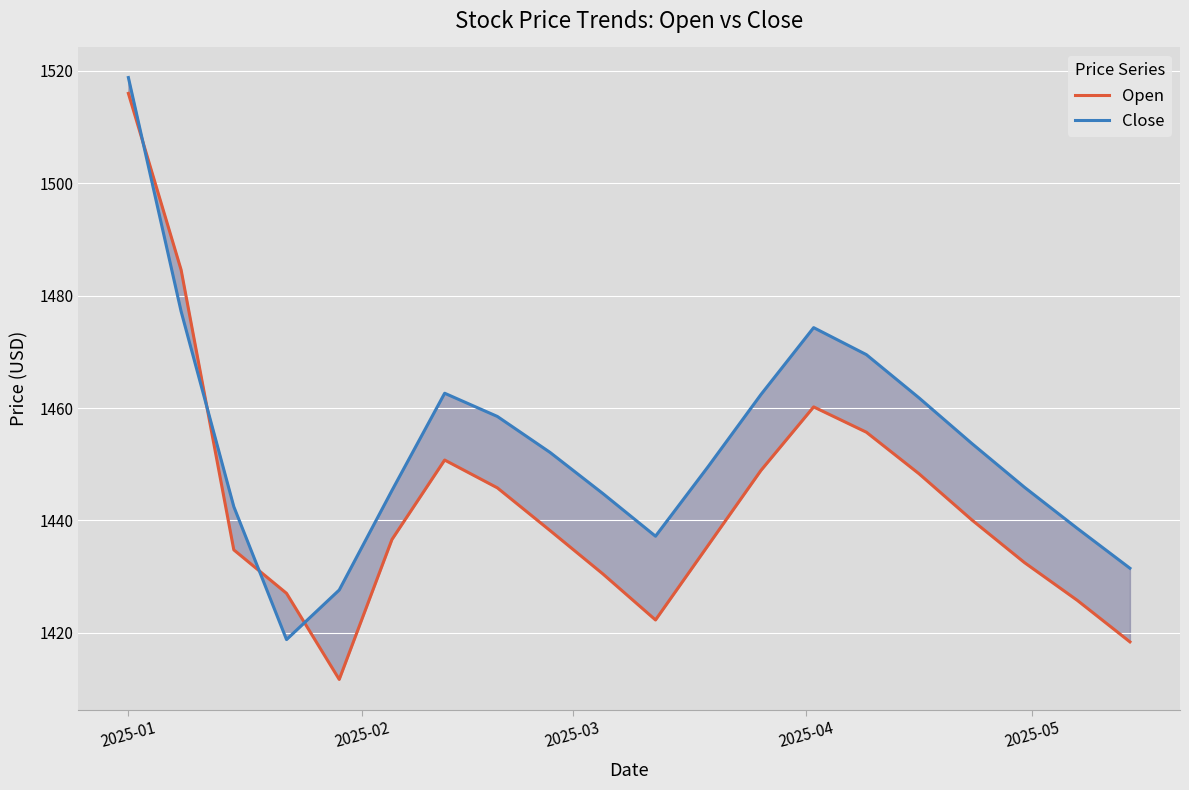

What is the highest value of the Open series?

1516.0